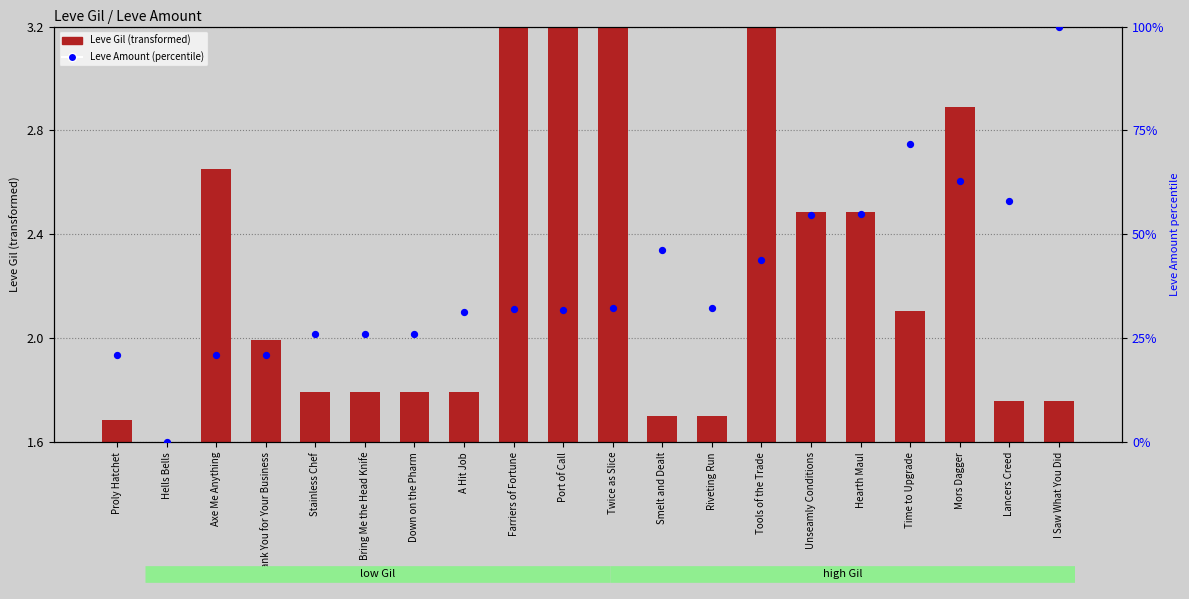

At which category is the sum across all series the highest?

I Saw What You Did